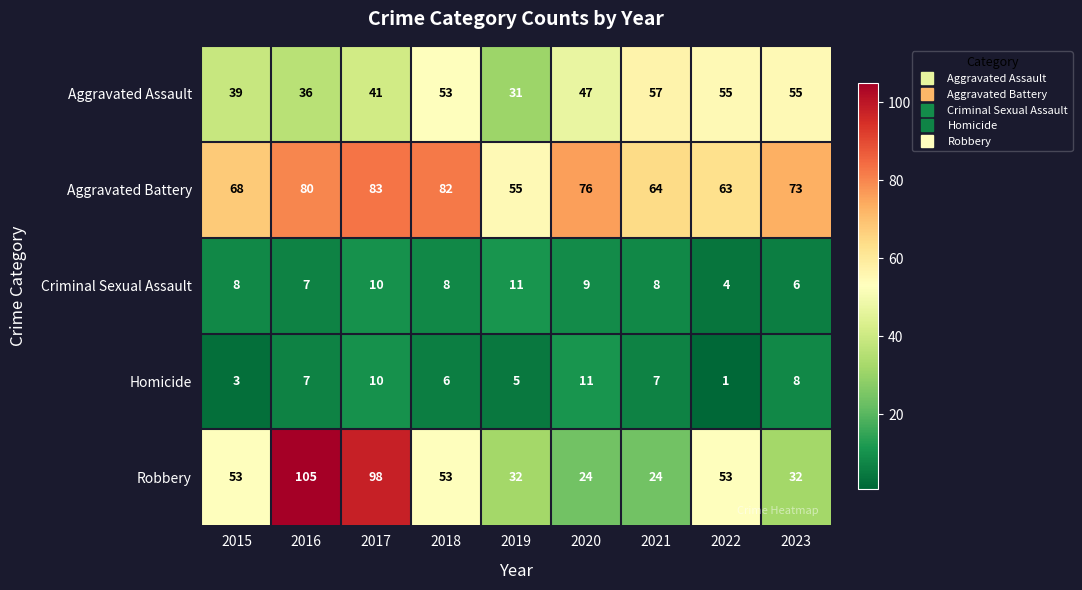

Which series has the widest spread of values?

Robbery